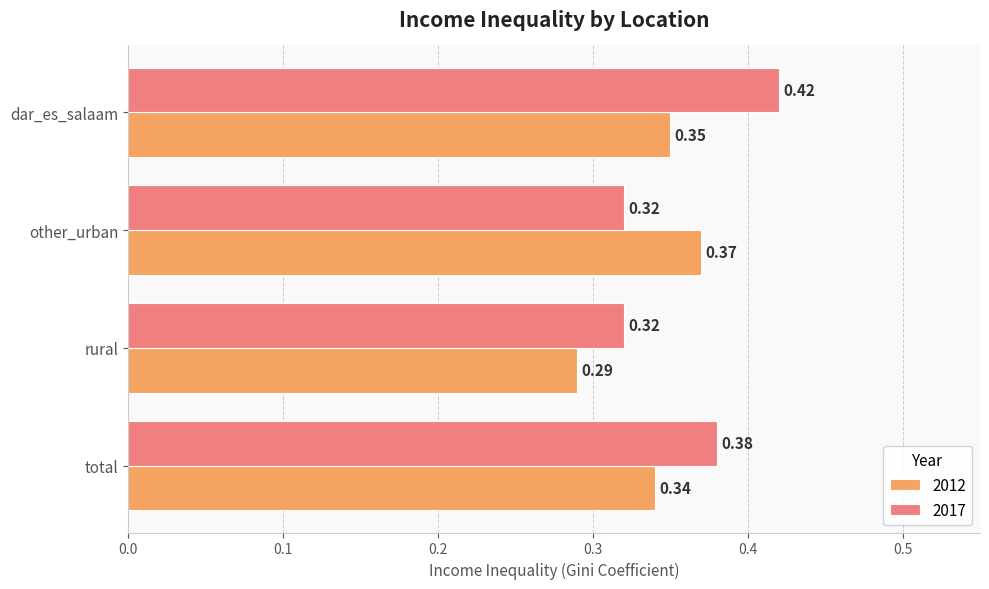

Is the value of 2012 at other_urban greater than the value of 2017 at total?

No